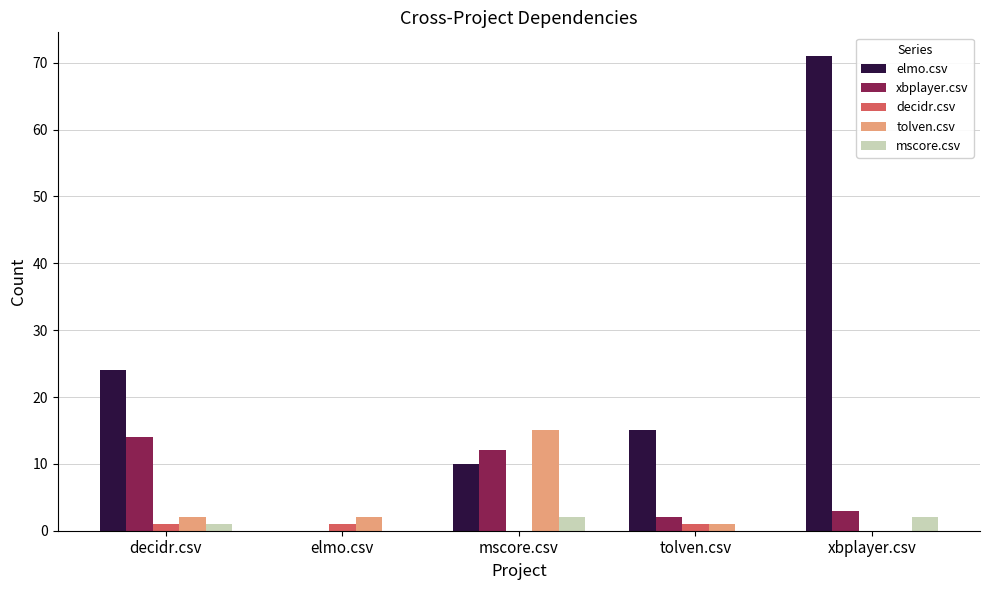

Reading left to right, extract all data points from this chart.

elmo.csv: 24	0	10	15	71
xbplayer.csv: 14	0	12	2	3
decidr.csv: 1	1	0	1	0
tolven.csv: 2	2	15	1	0
mscore.csv: 1	0	2	0	2